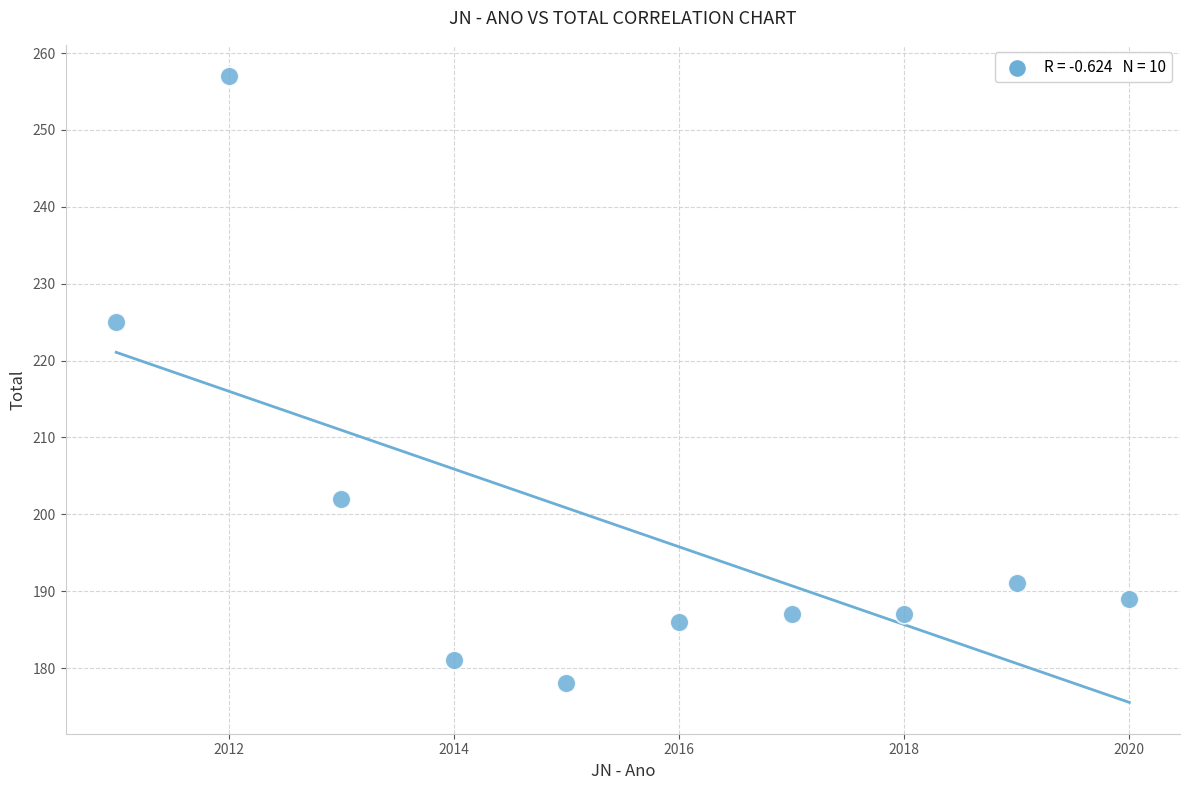

What is the average Y value?

198